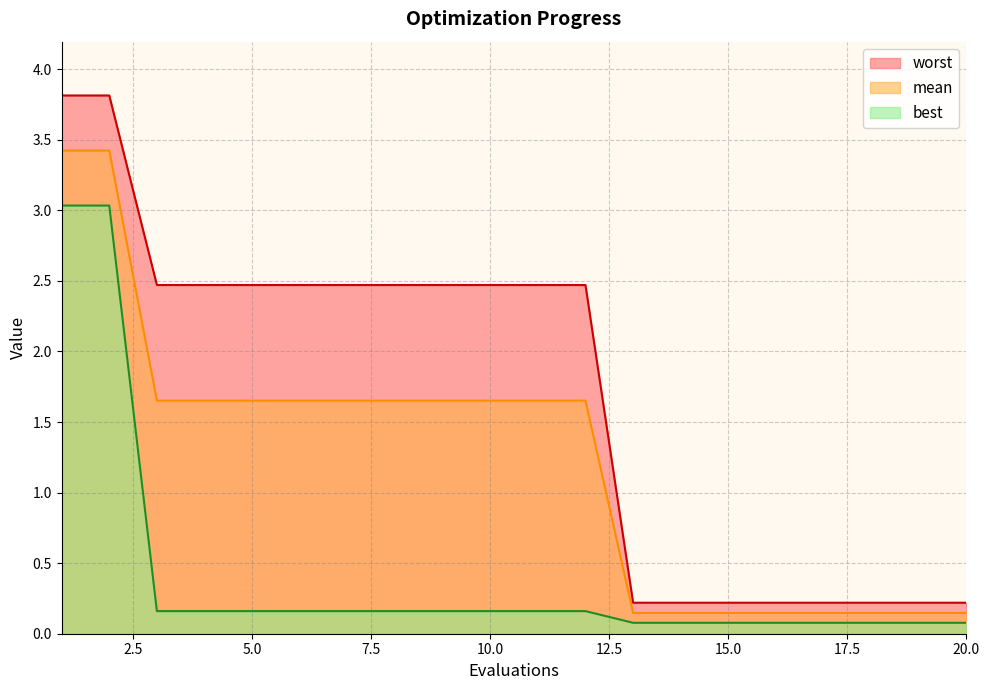

Where does the worst series first go above 2?

1